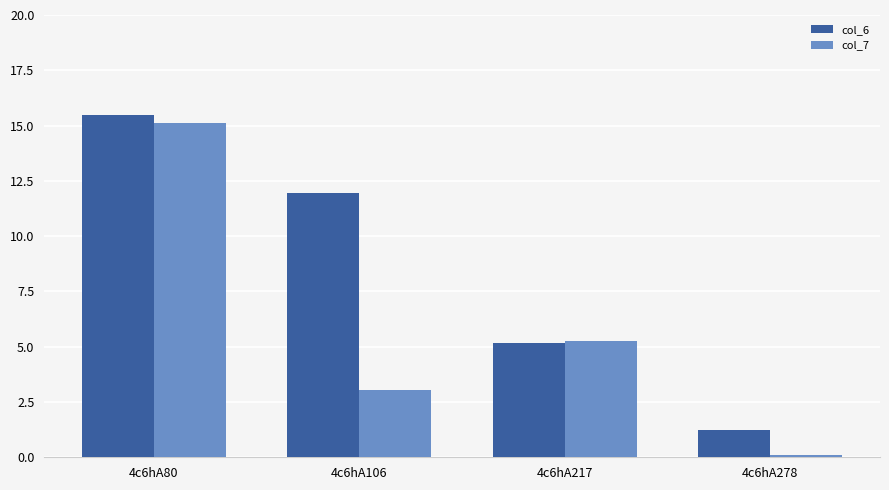

Is the value of col_6 at 4c6hA217 greater than the value of col_7 at 4c6hA106?

Yes